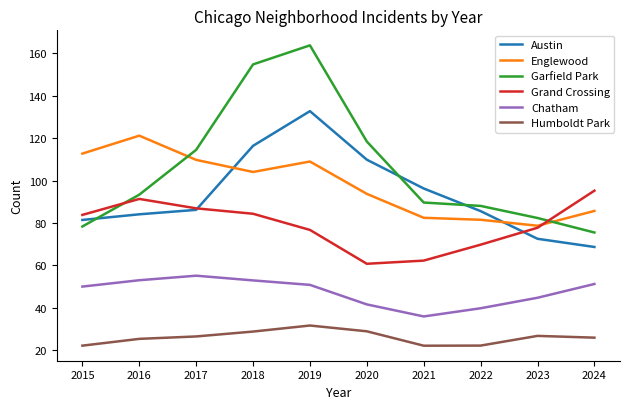

What is the spread (max minus min) of values at 2022?

65.9